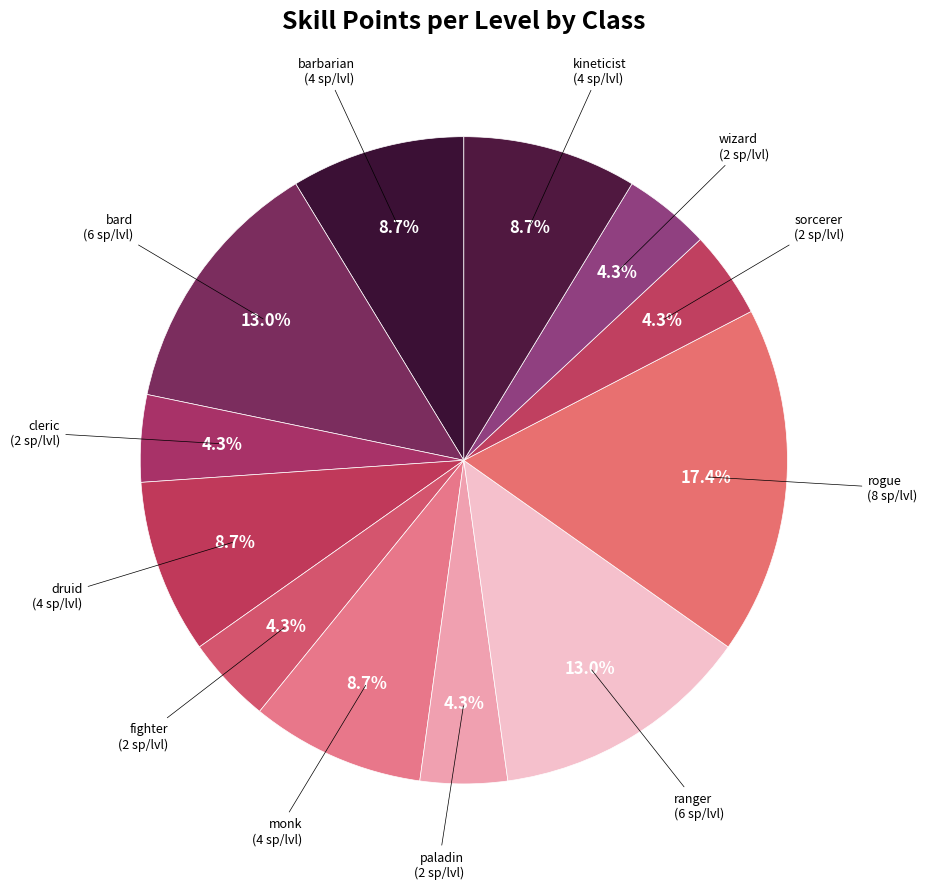

To the nearest percent, what is the average slice percentage?

8%